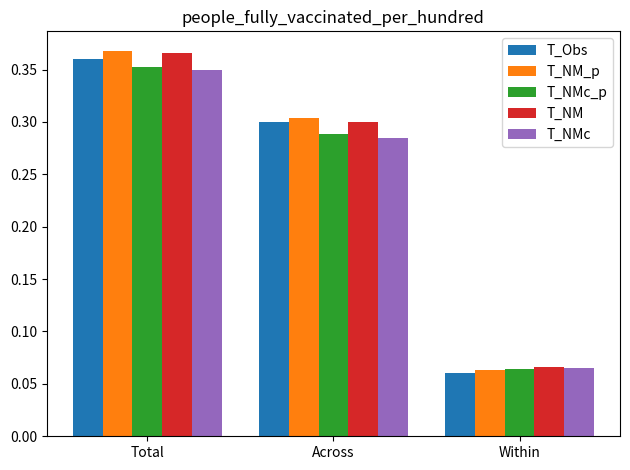

List the labels in order of T_NM value, largest first.

Total, Across, Within